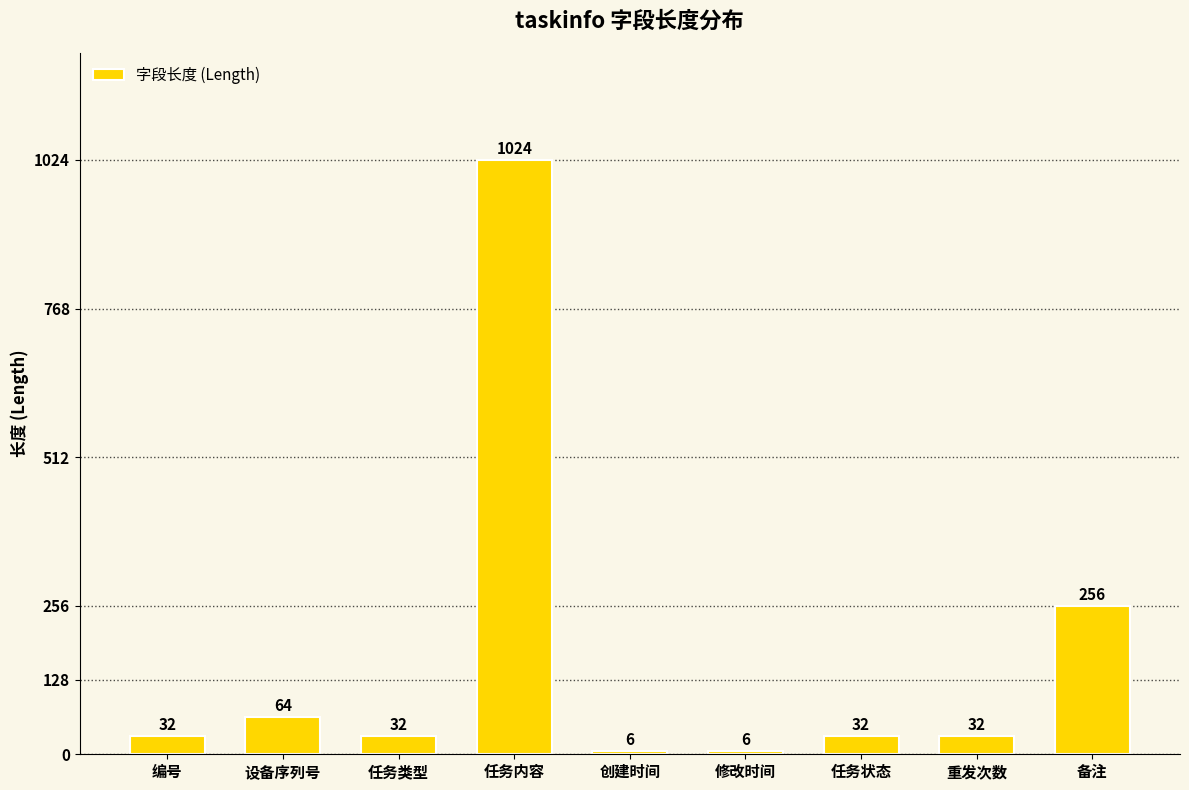

What is the sum of all values?

1484